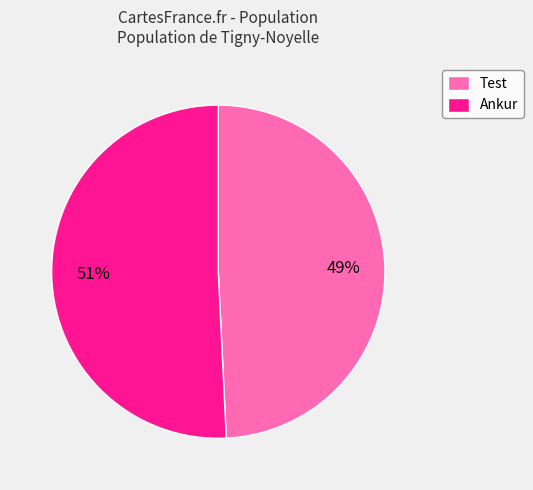

What percentage is the Ankur slice, to the nearest percent?

51%